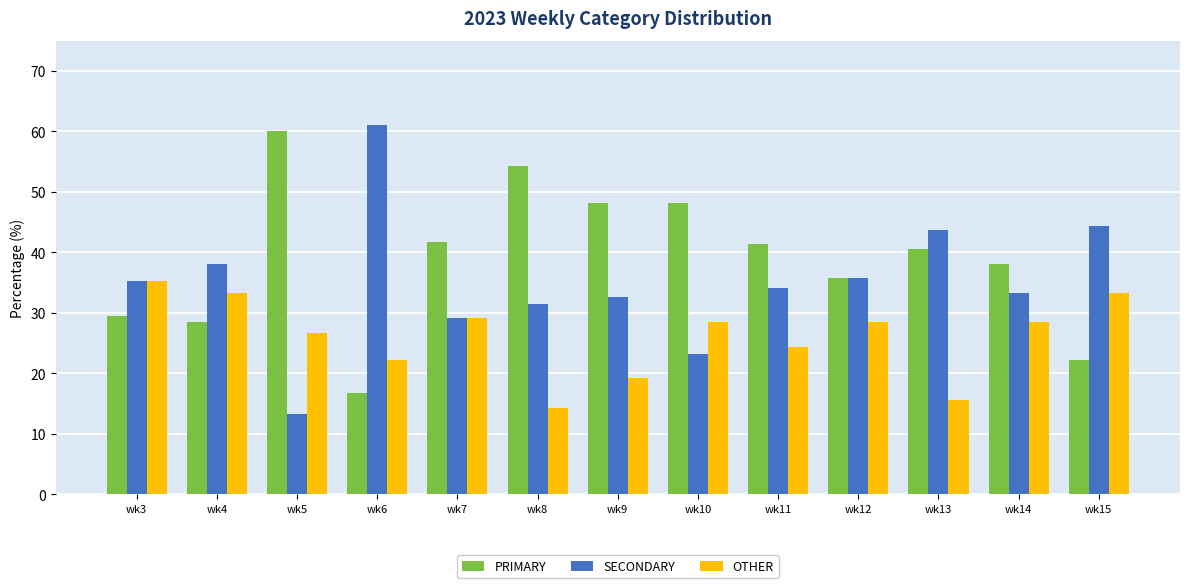

How many groups of bars are there?

13